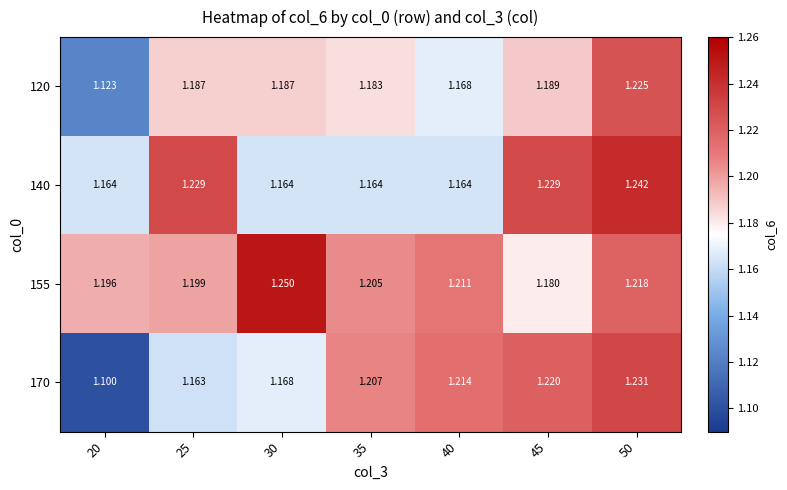

Count the number of data series in this chart.

4